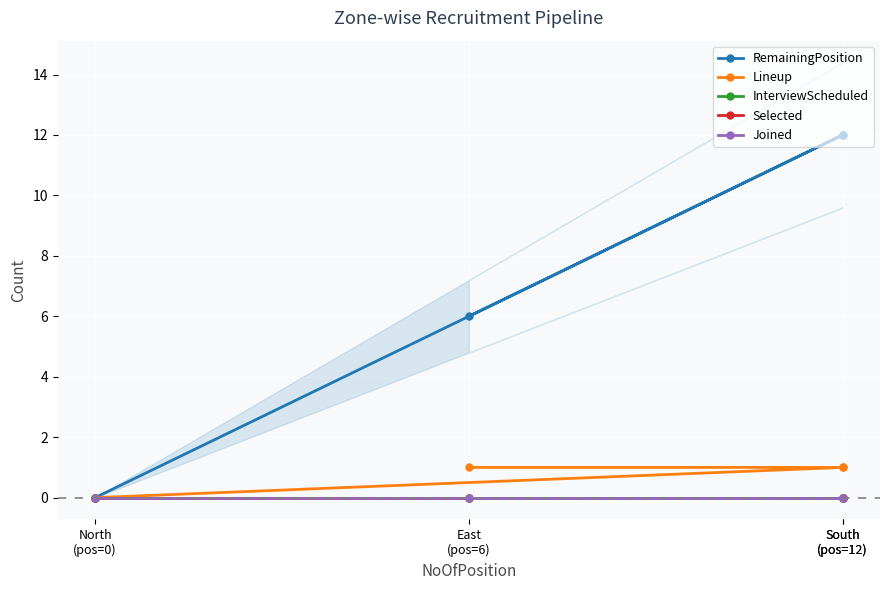

Which series has the largest range (max minus min)?

RemainingPosition